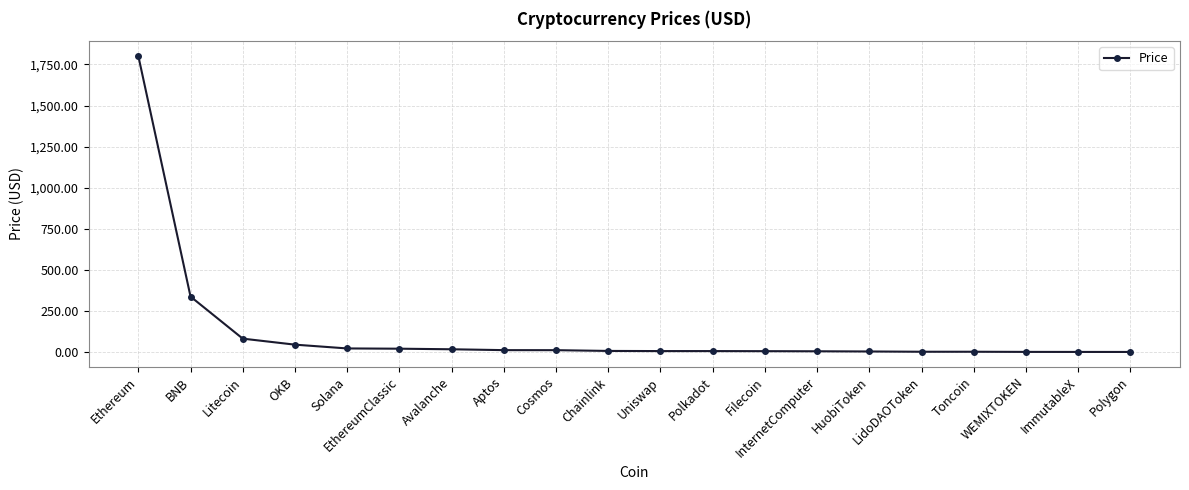

What is the change in value from Cosmos to Chainlink?

-4.6